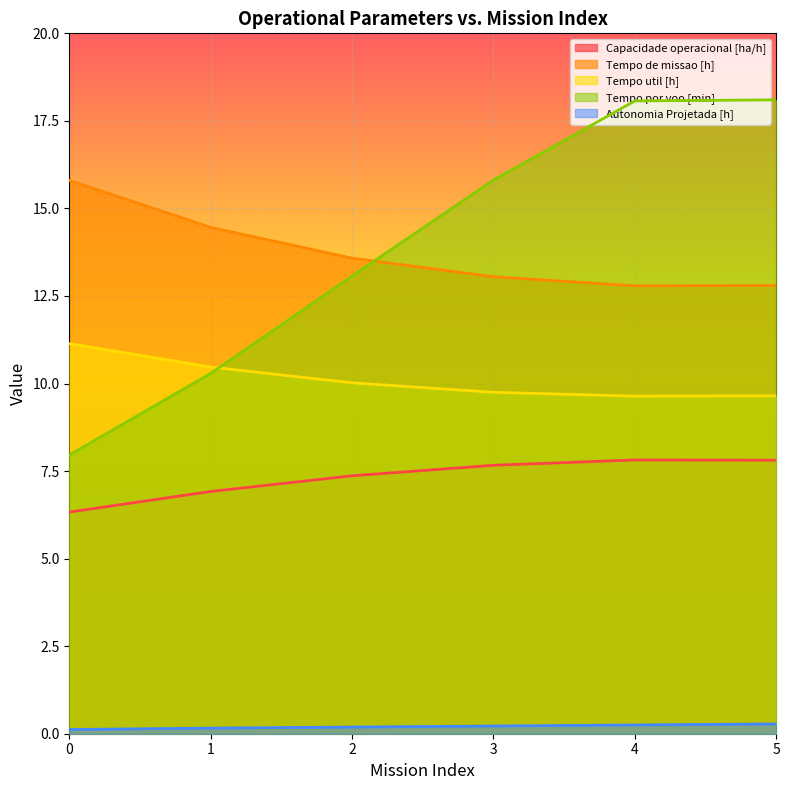

Reading right to left, list all the values displayed in this chart.

Capacidade operacional [ha/h]: 5=7.8	4=7.8	3=7.7	2=7.4	1=6.9	0=6.3
Tempo de missao [h]: 5=12.8	4=12.8	3=13.1	2=13.6	1=14.5	0=15.8
Tempo util [h]: 5=9.7	4=9.6	3=9.8	2=10.0	1=10.5	0=11.1
Tempo por voo [min]: 5=18.1	4=18.1	3=15.8	2=13.1	1=10.3	0=8.0
Autonomia Projetada [h]: 5=0.3	4=0.2	3=0.2	2=0.2	1=0.2	0=0.1